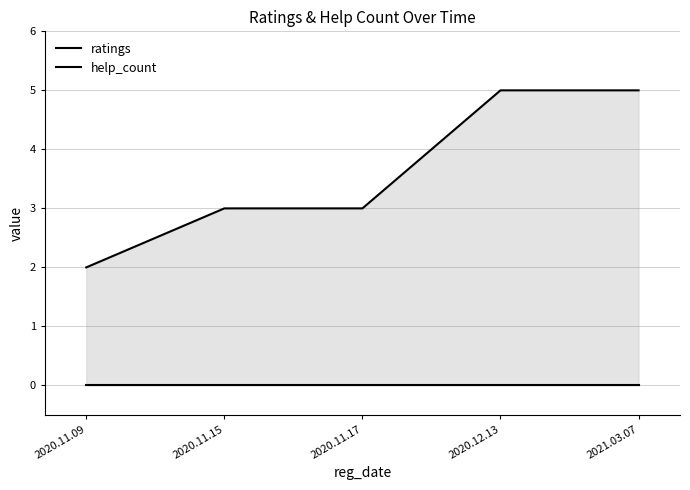

Which category has the highest value across all series?

2020.12.13